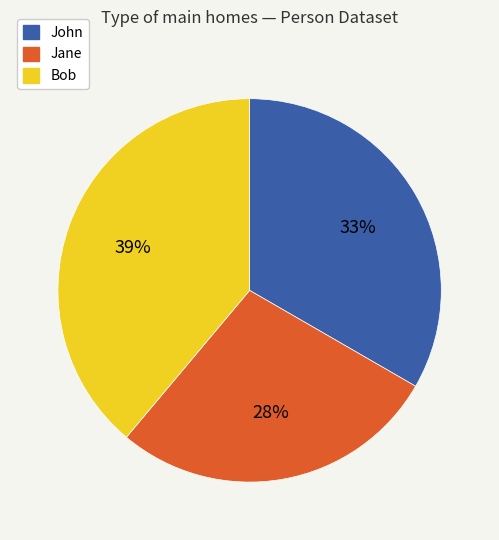

Which category has the biggest portion of the pie?

Bob